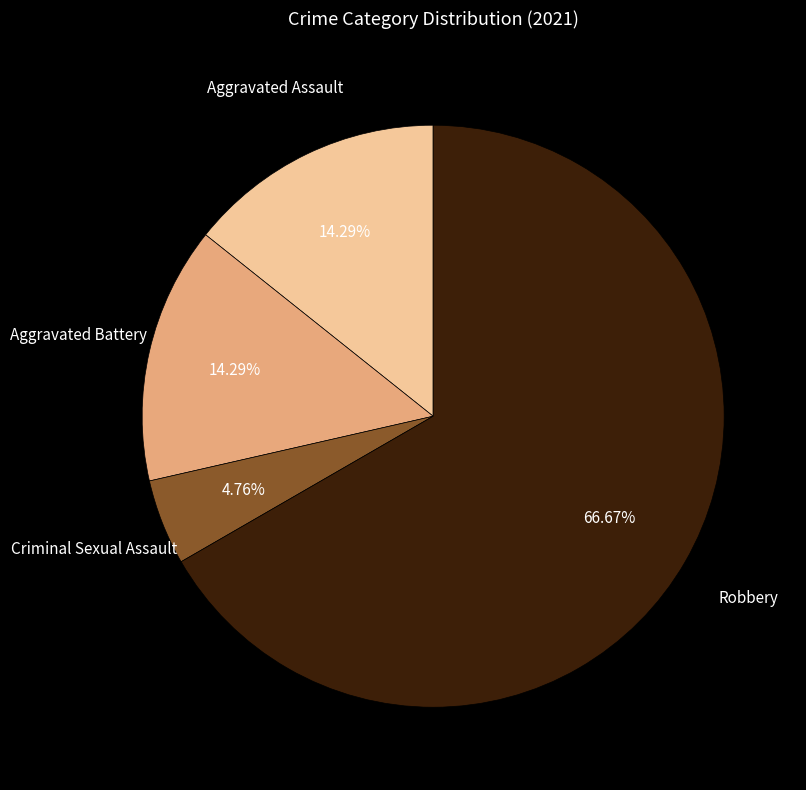

How many slices are in this pie chart?

4